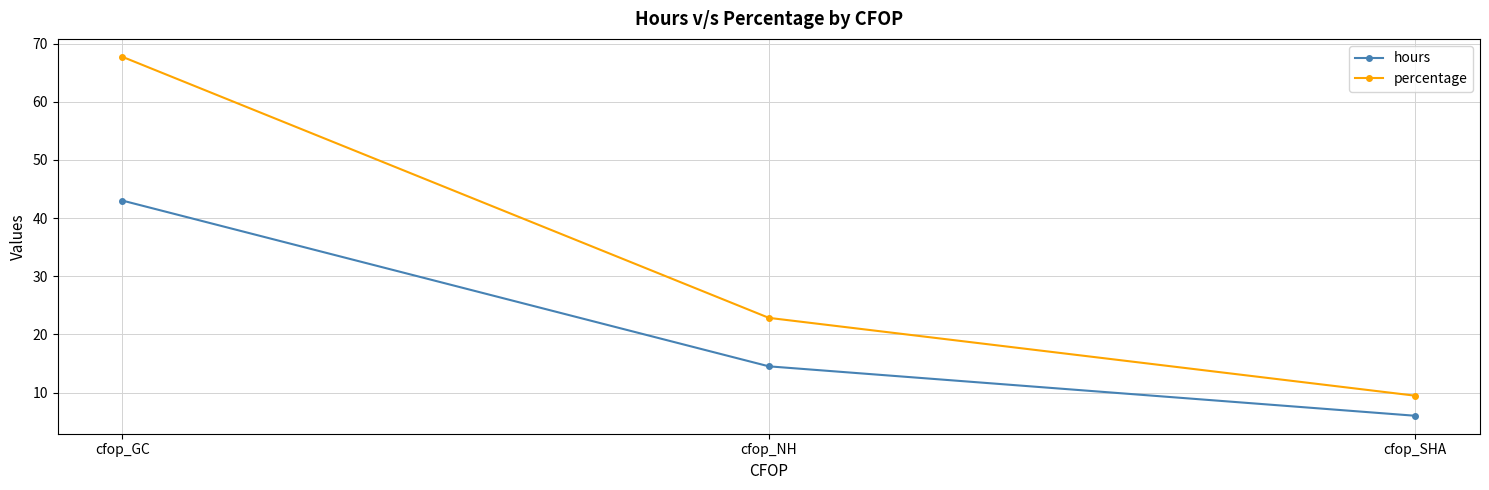

At which category is the sum across all series the highest?

cfop_GC